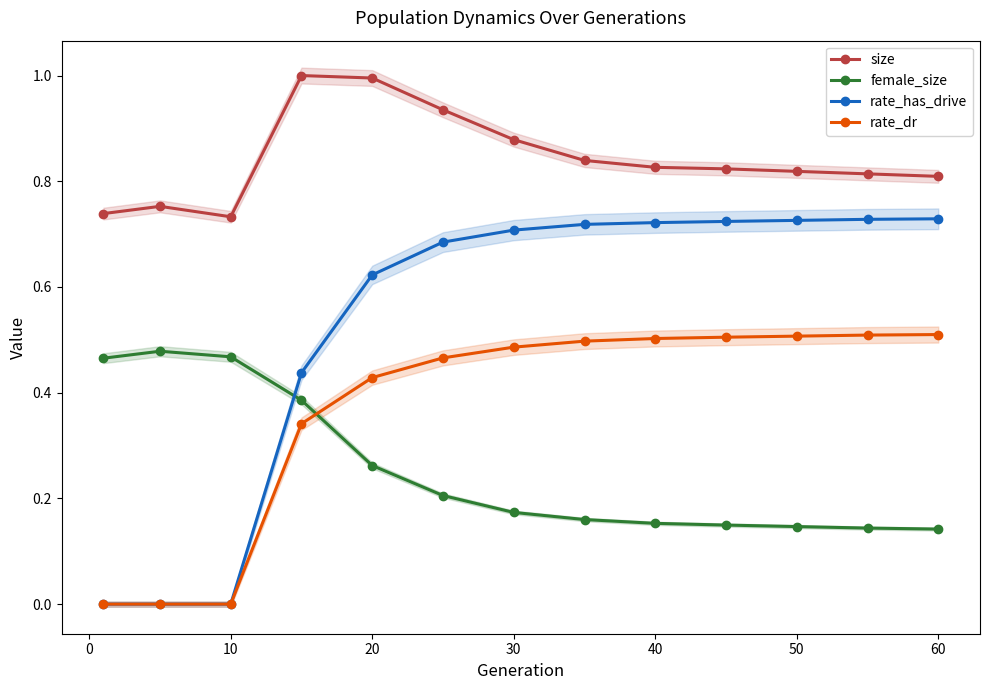

How many interior local peaks does the female_size series have?

1